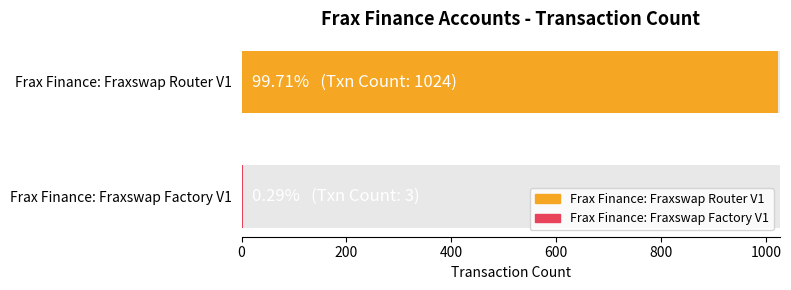

Rank the categories by value from highest to lowest.

Frax Finance: Fraxswap Router V1, Frax Finance: Fraxswap Factory V1